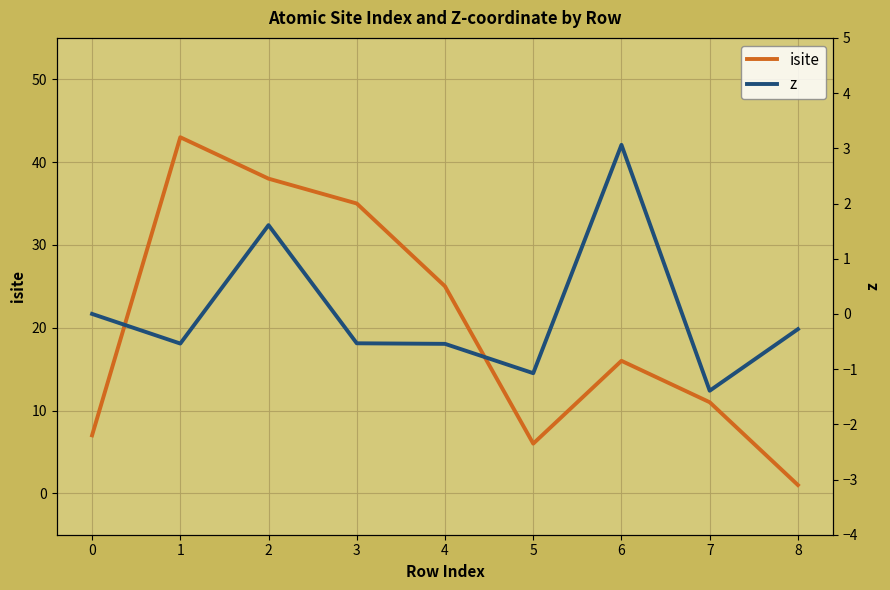

What is the difference between the highest and lowest values at 1?

43.5